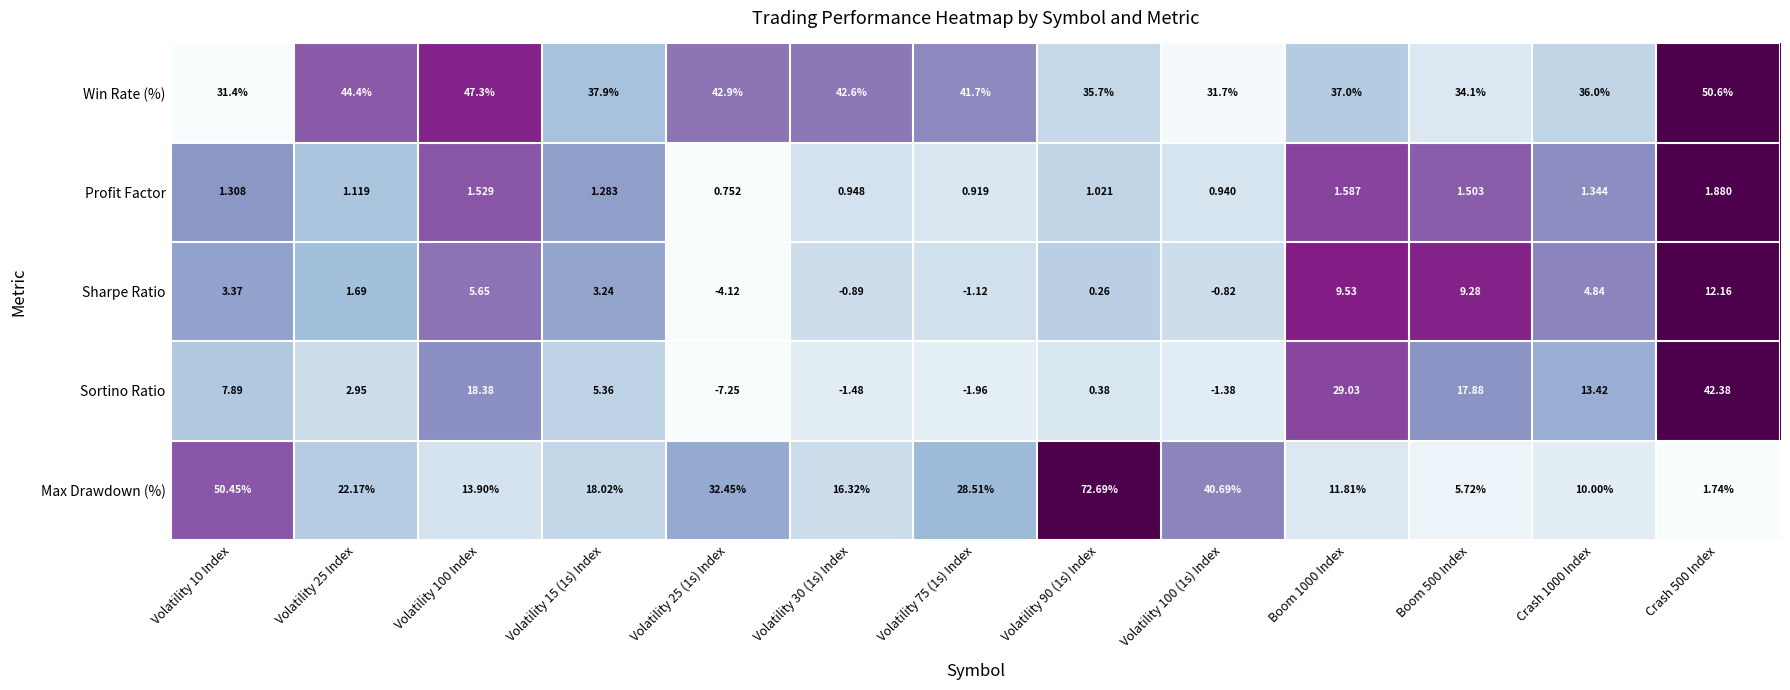

Is the value of Max Drawdown (%) at Volatility 25 Index greater than the value of Profit Factor at Volatility 25 Index?

Yes